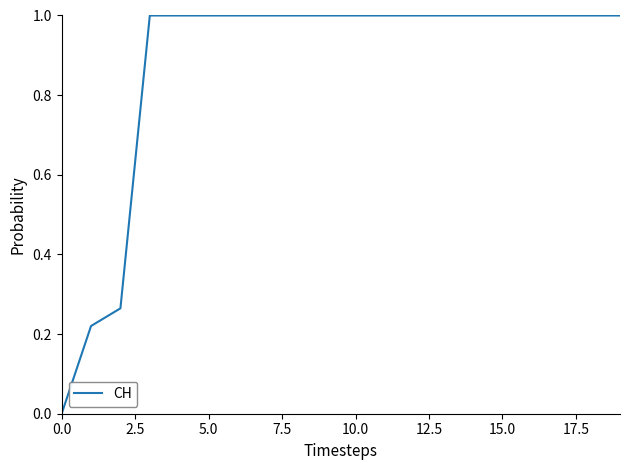

What is the difference between the maximum and minimum values?

1.0